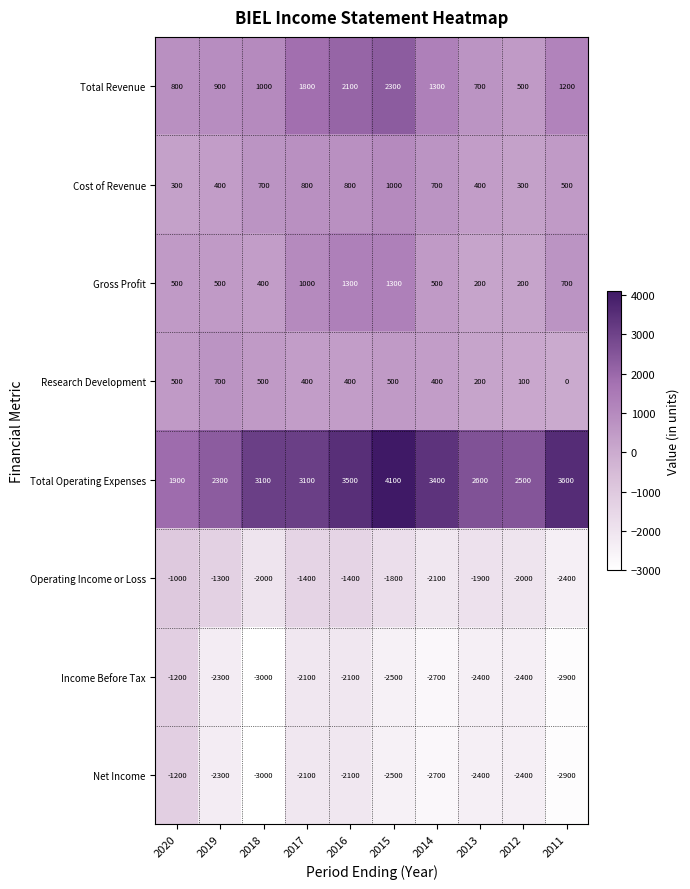

What is the minimum value shown in the chart?

-3000